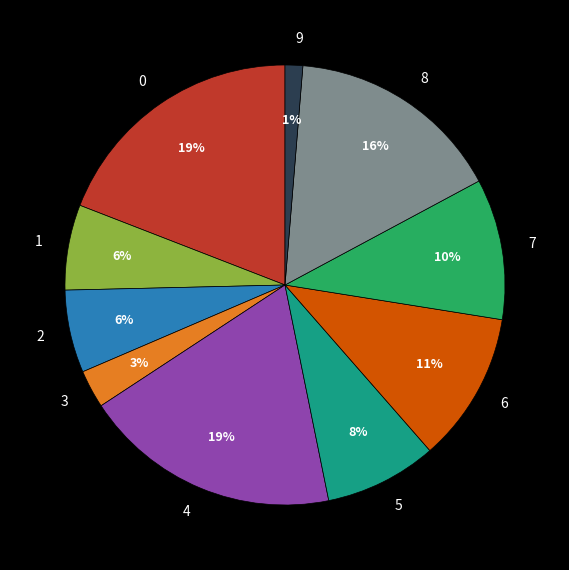

Is 0 the majority of the pie?

No